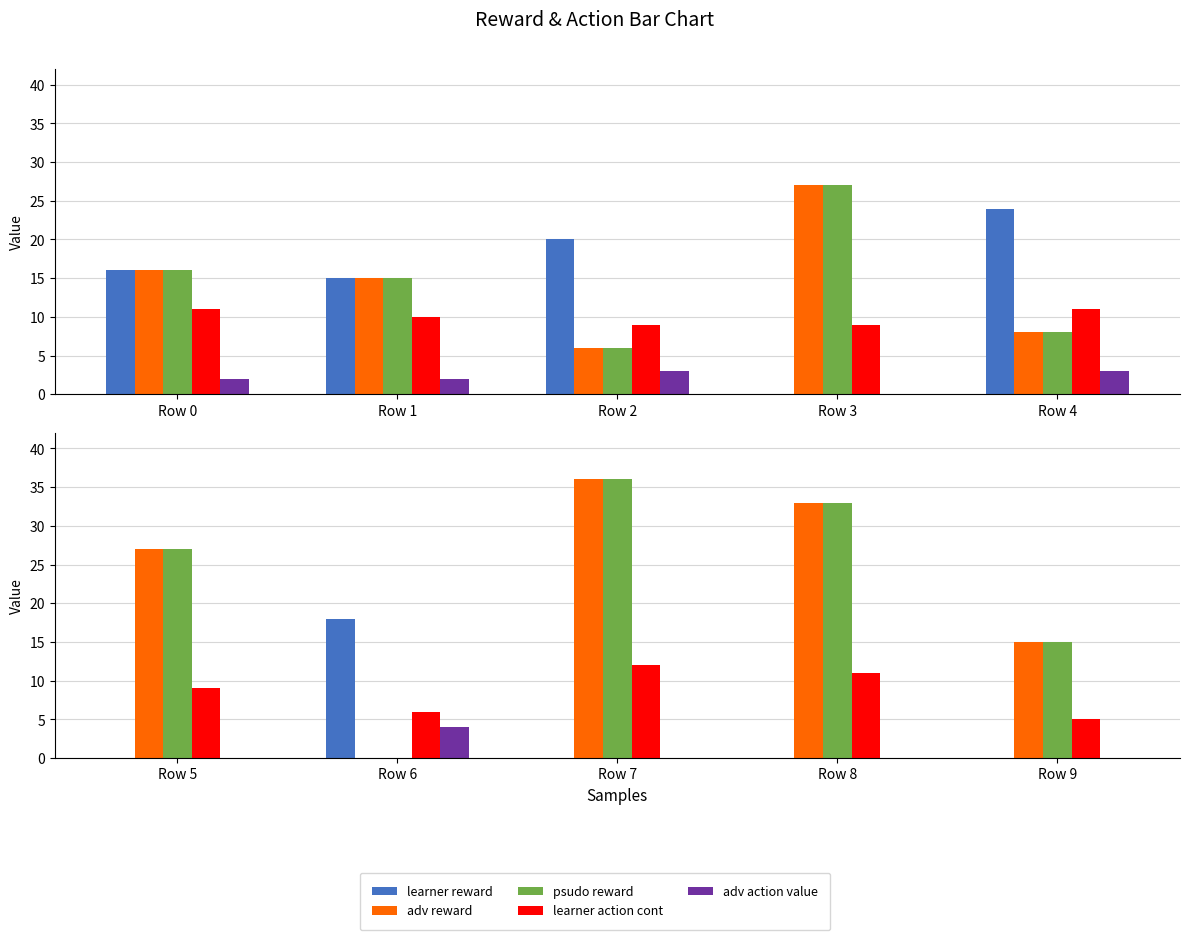

Between Row 7 and Row 8, which is larger?

Row 7